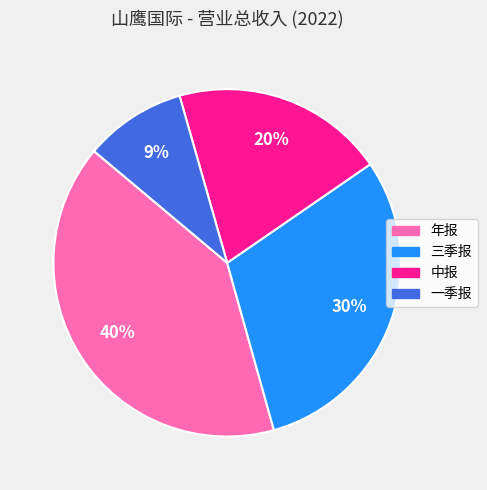

True or false: 三季报 accounts for 30% of the total.

True